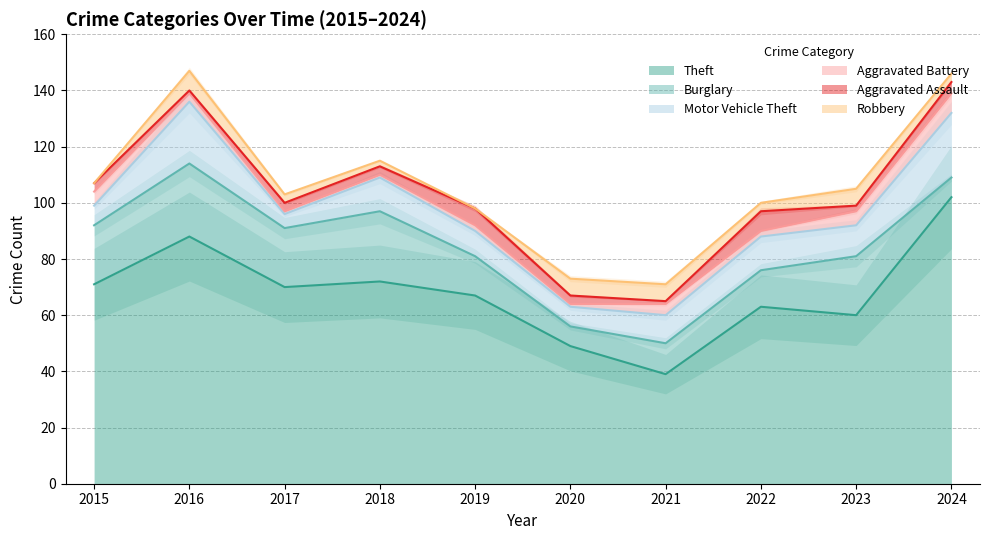

The Motor Vehicle Theft series shows 3 at 2018. True or false?

False